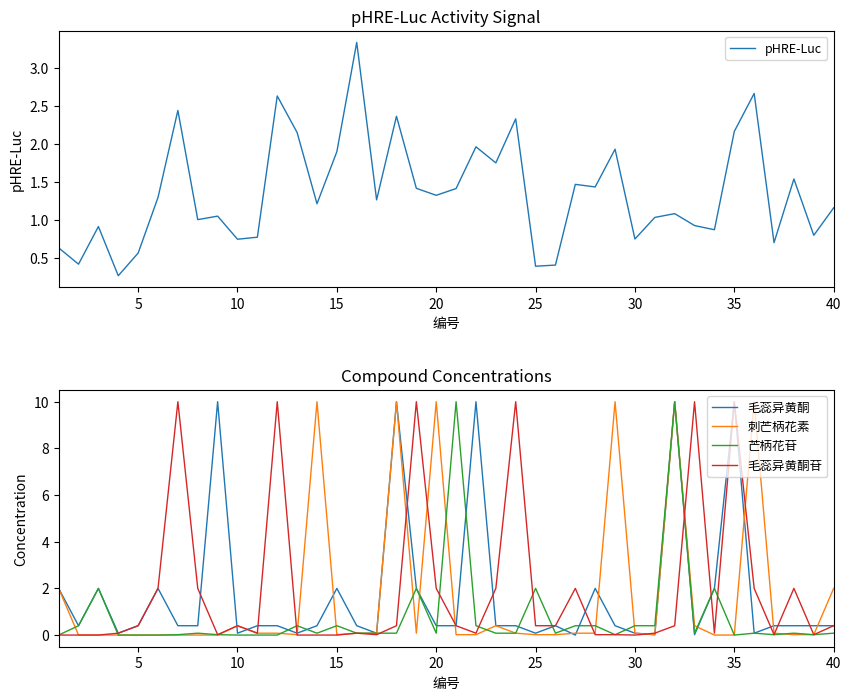

The value of 毛蕊异黄酮苷 at 25 is 0.4. True or false?

True